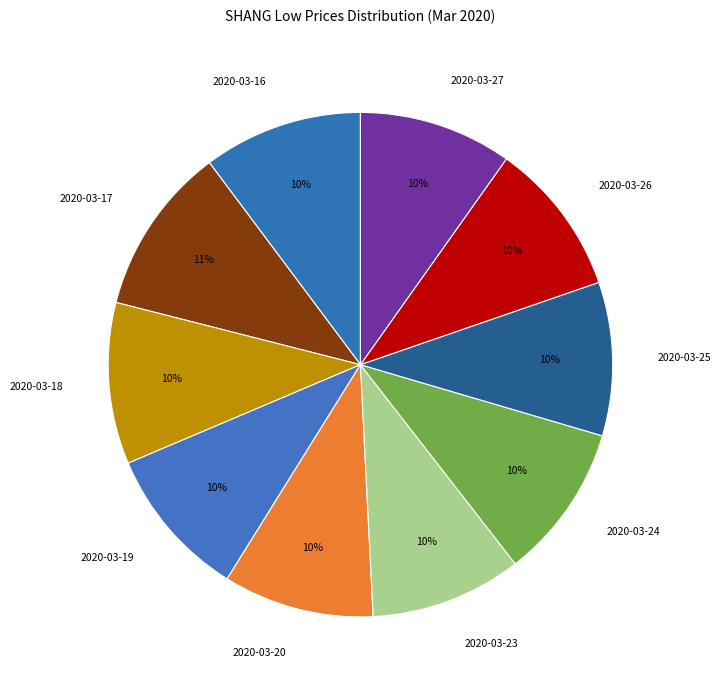

What percentage is the 2020-03-19 slice, to the nearest percent?

10%